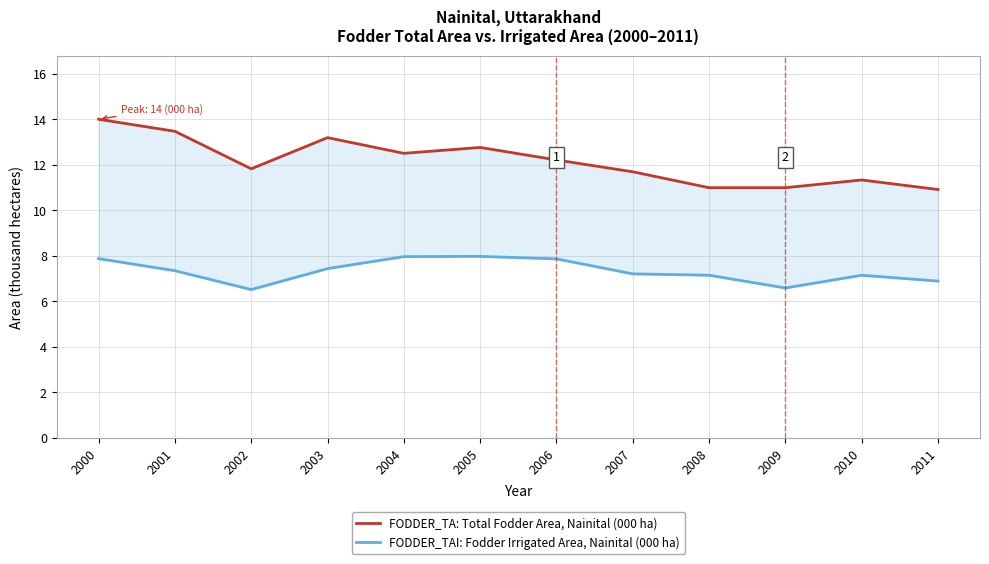

Where is the first local minimum for FODDER_TA: Total Fodder Area, Nainital (000 ha)?

2002